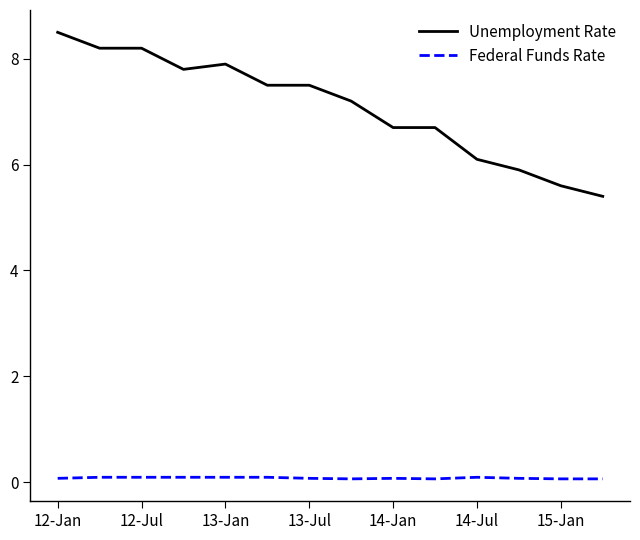

Which series has the largest total across all categories?

Unemployment Rate